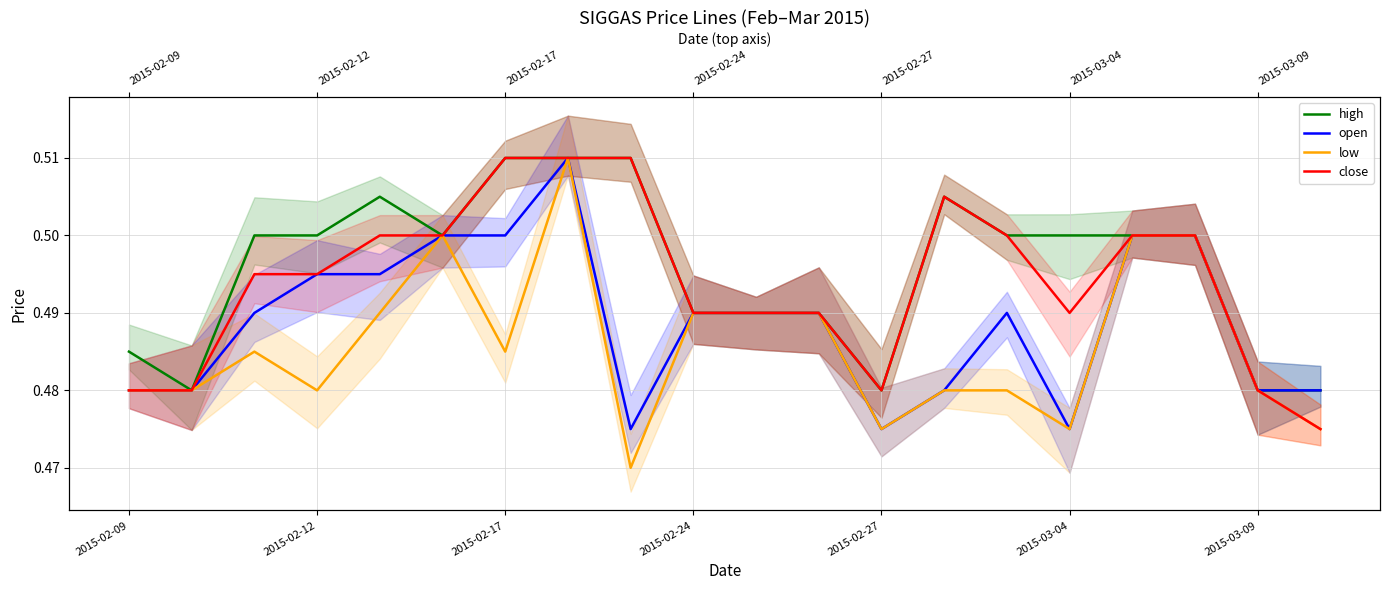

What are all the series names shown in the legend?

high, open, low, close